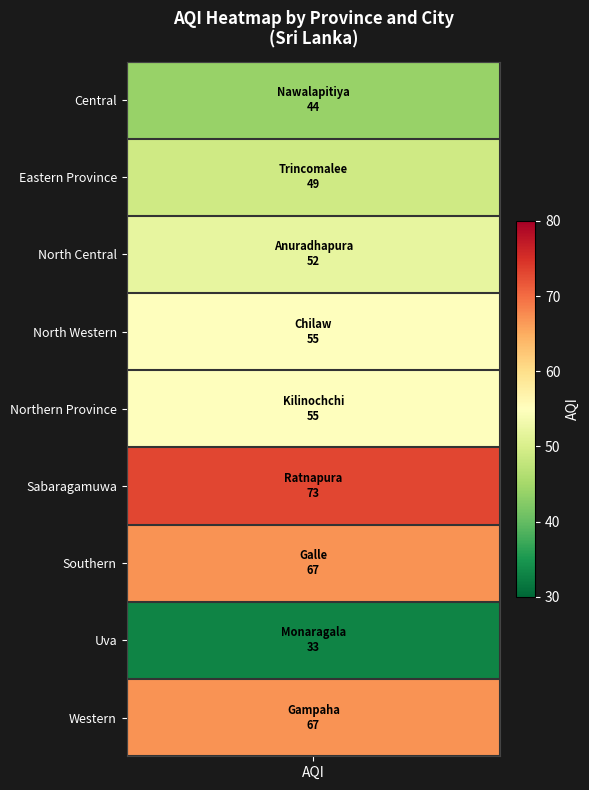

What is the ratio of the value at 4 to the value at 7?

1.7